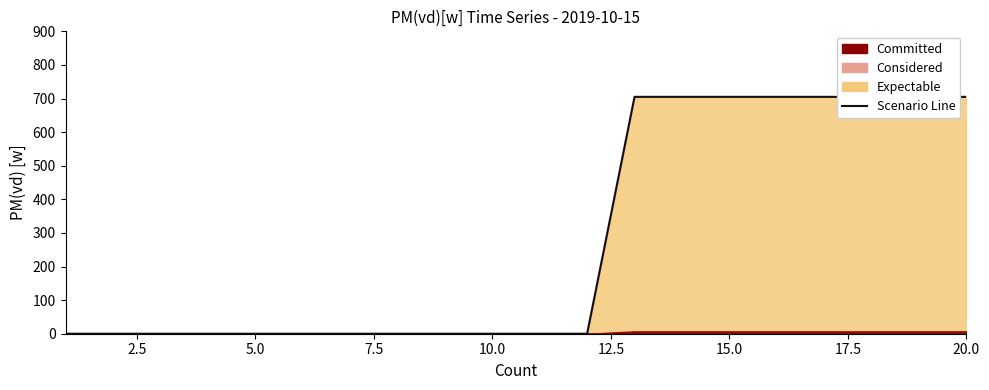

How many positive values are there?

8